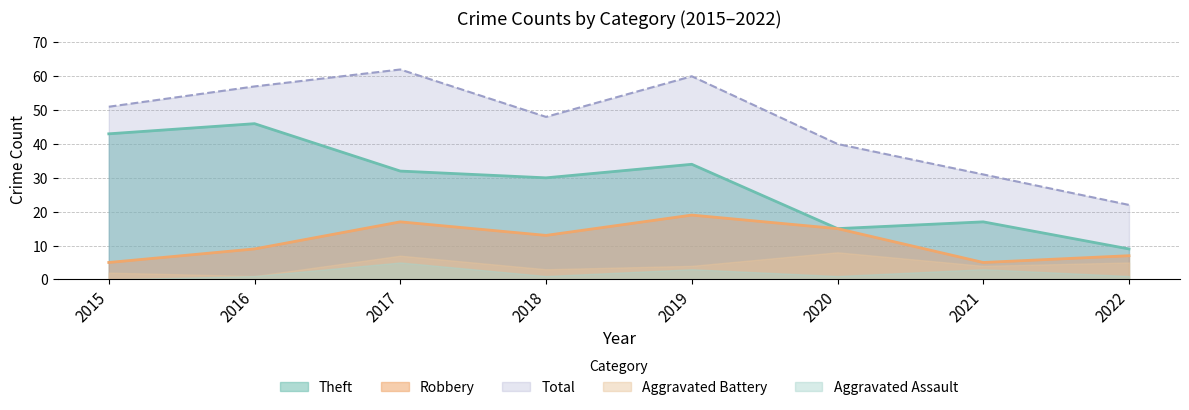

What is the sum of the Theft values at 2022 and 2021?

26